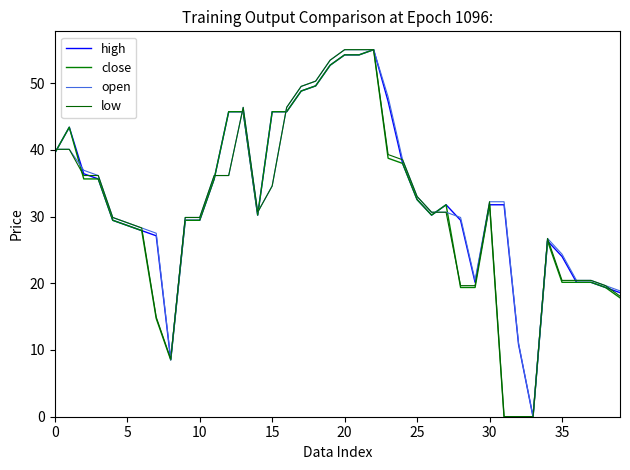

In open, how many points are higher than both neighbors (excluding endpoints)?

2